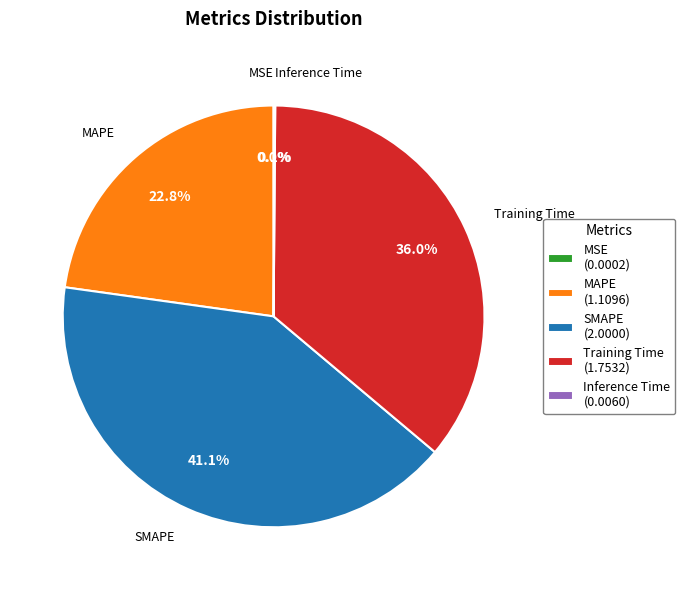

Is there a majority slice in this chart?

No